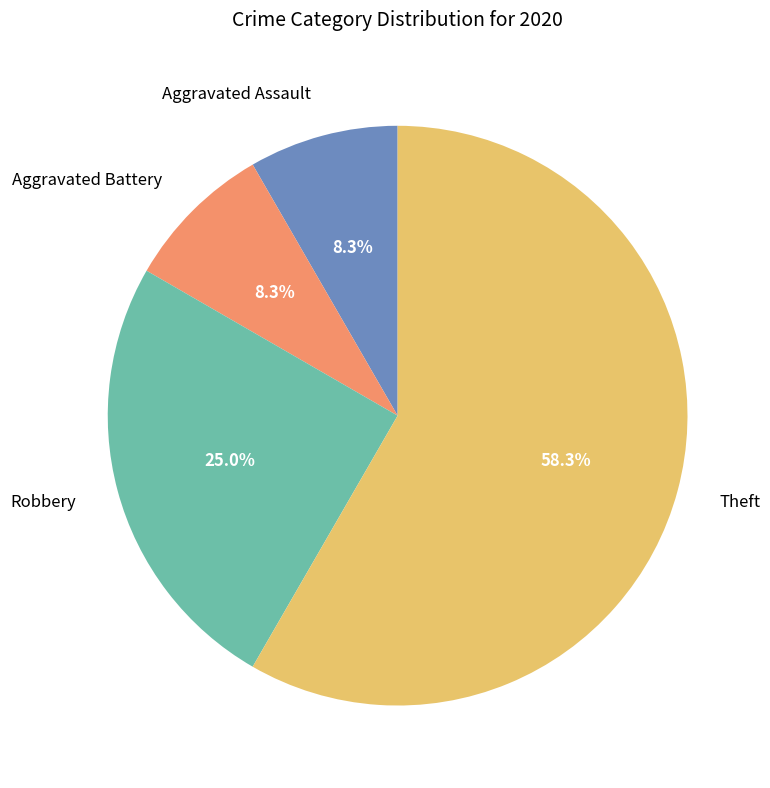

Count the number of slices in the pie.

4